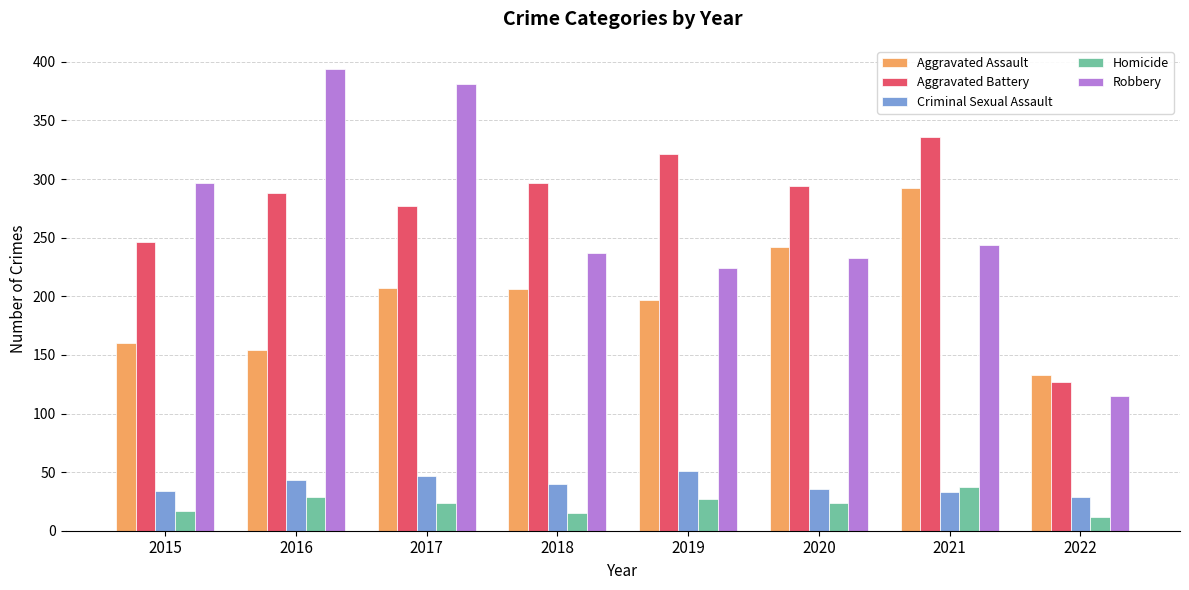

Count the number of data series in this chart.

5